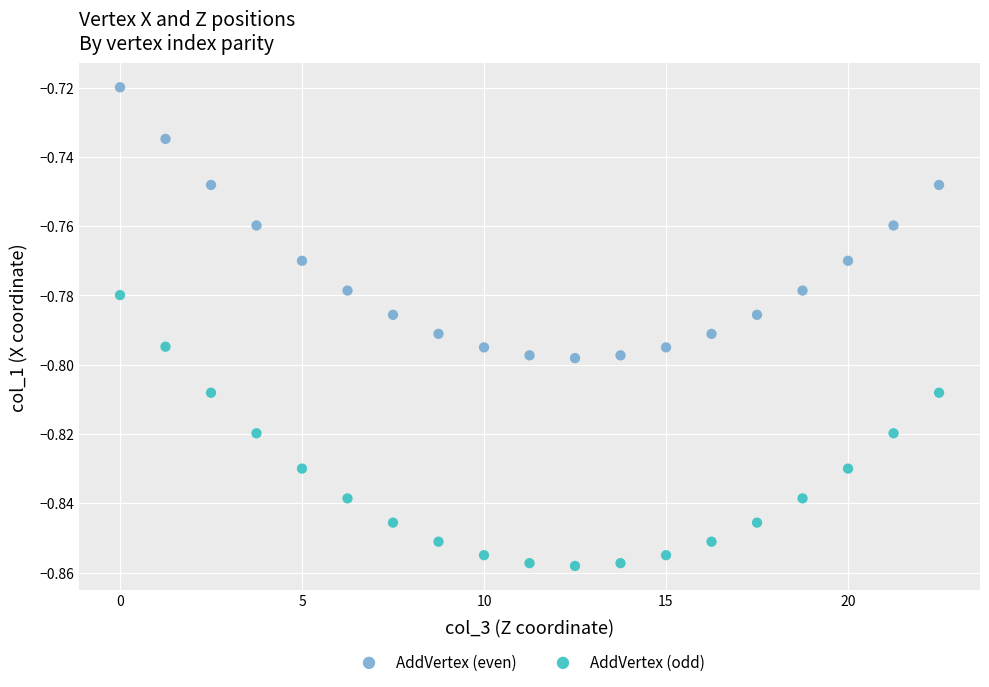

Which series contains the highest Y value?

AddVertex (even)